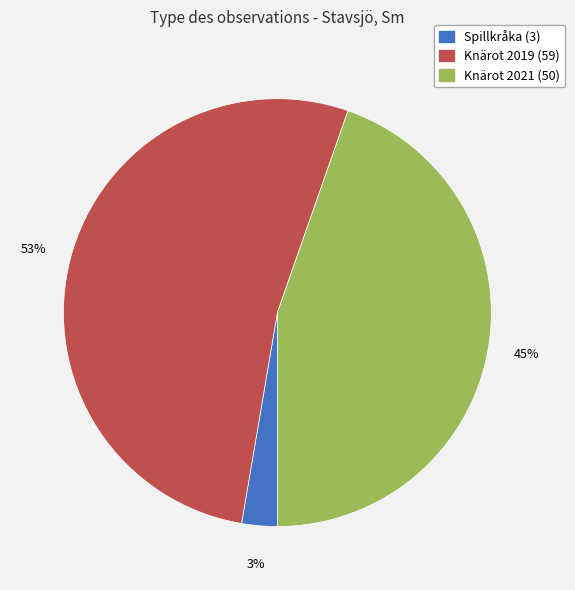

Combined, do Spillkråka (3) and Knärot 2019 (59) account for over 50%?

Yes